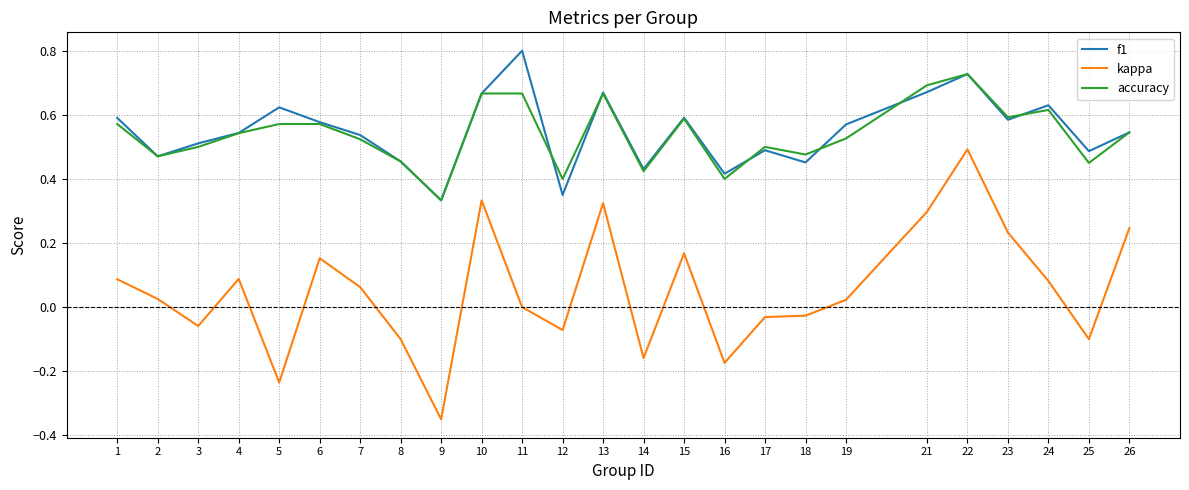

Which series has the widest spread of values?

kappa